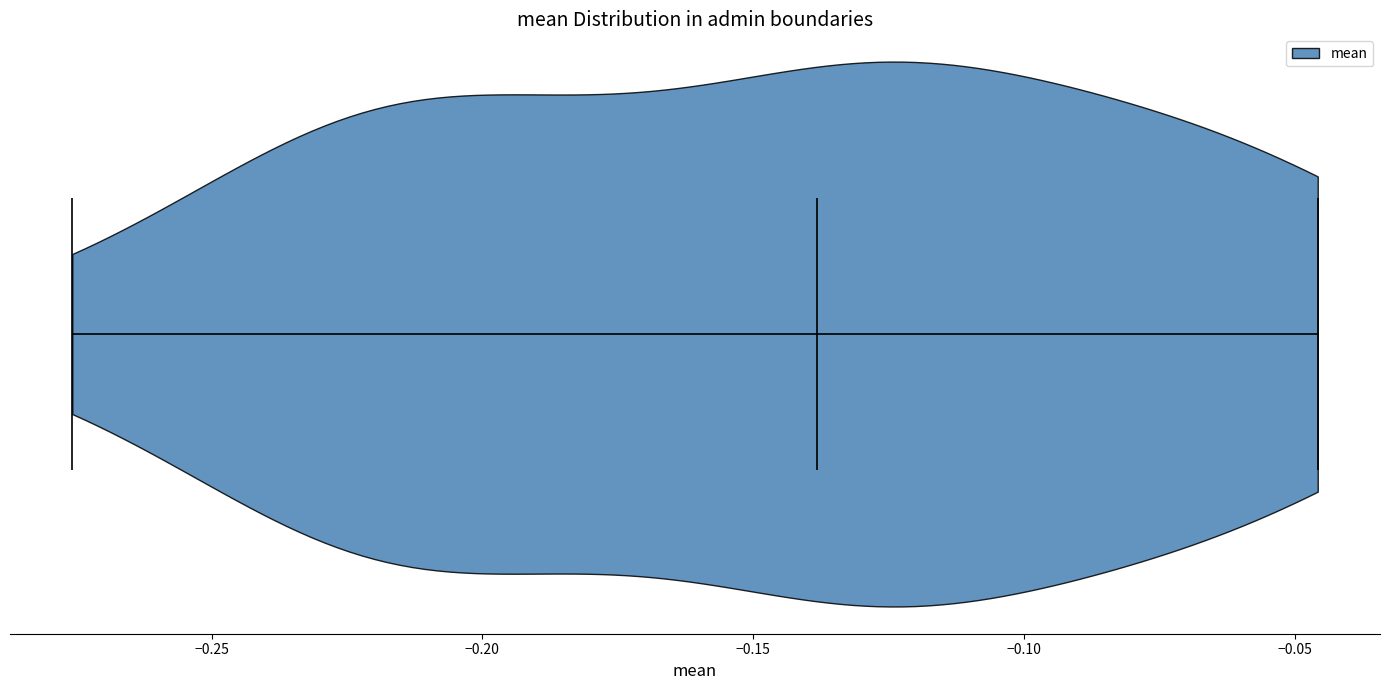

Read this violin plot against the x-axis: where its median line is, and the lowest and highest points the violin reaches. The values are not printed on the chart, so give them approximately, as read against the axis.

median line -0.140, lowest point -0.275, highest point -0.045